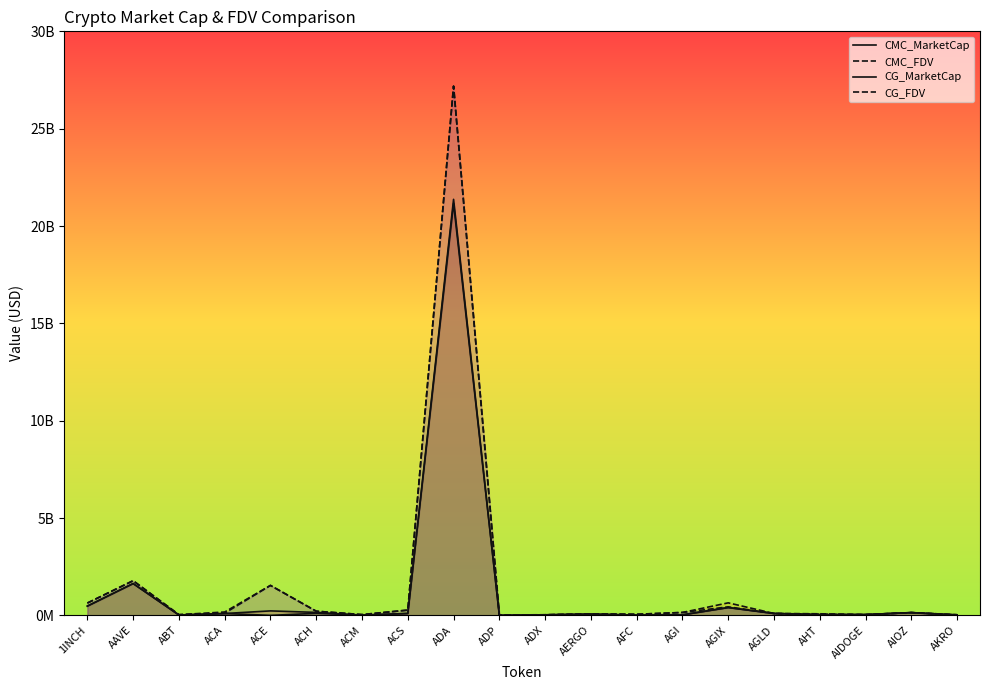

What are all the series names shown in the legend?

CMC_MarketCap, CMC_FDV, CG_MarketCap, CG_FDV